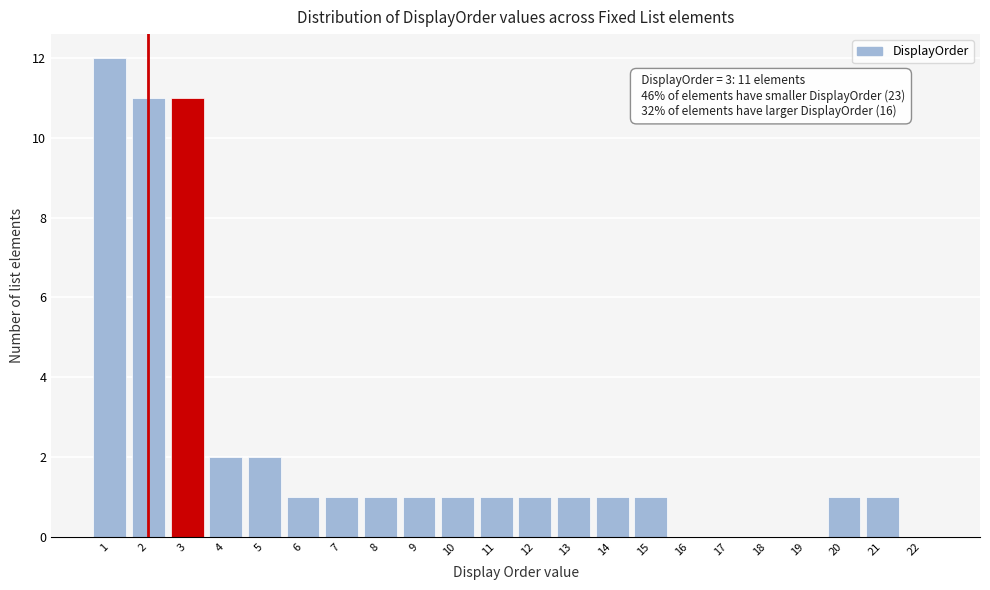

Reading left to right, extract all data points from this chart.

1=12	2=11	3=11	4=2	5=2	6=1	7=1	8=1	9=1	10=1	11=1	12=1	13=1	14=1	15=1	16=0	17=0	18=0	19=0	20=1	21=1	22=0